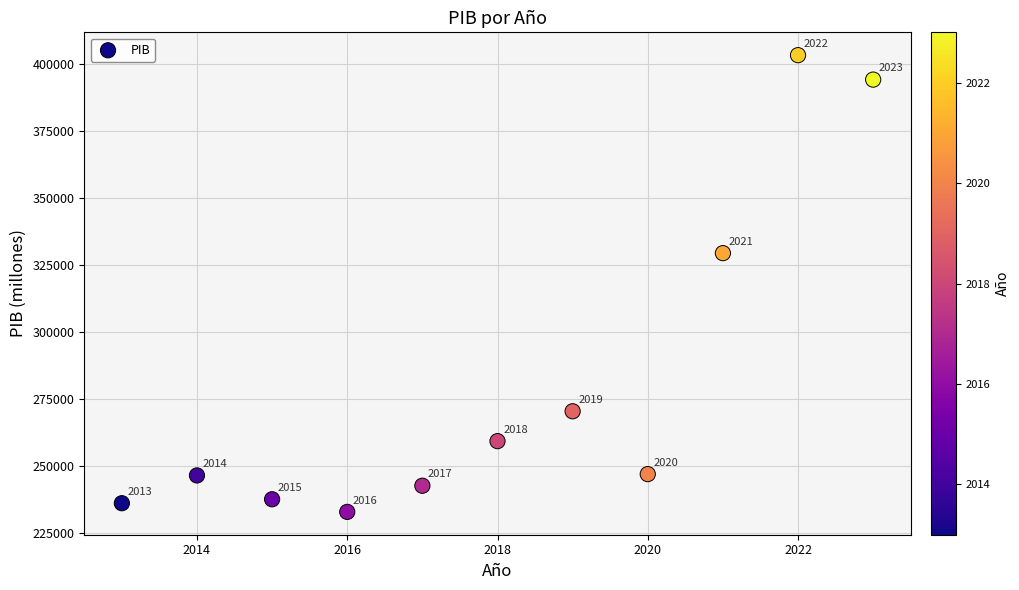

What Y value in the scatter plot is closest to 318061?

329399.7